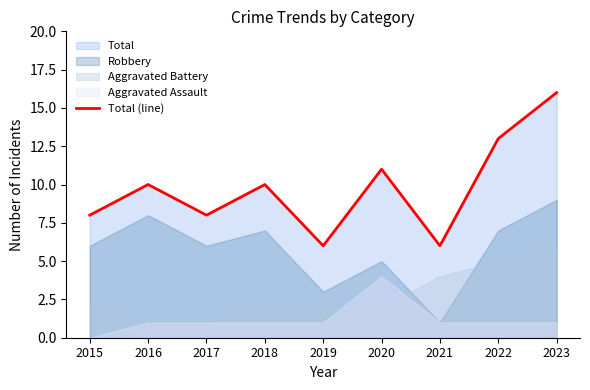

What is the minimum value shown in the chart?

6